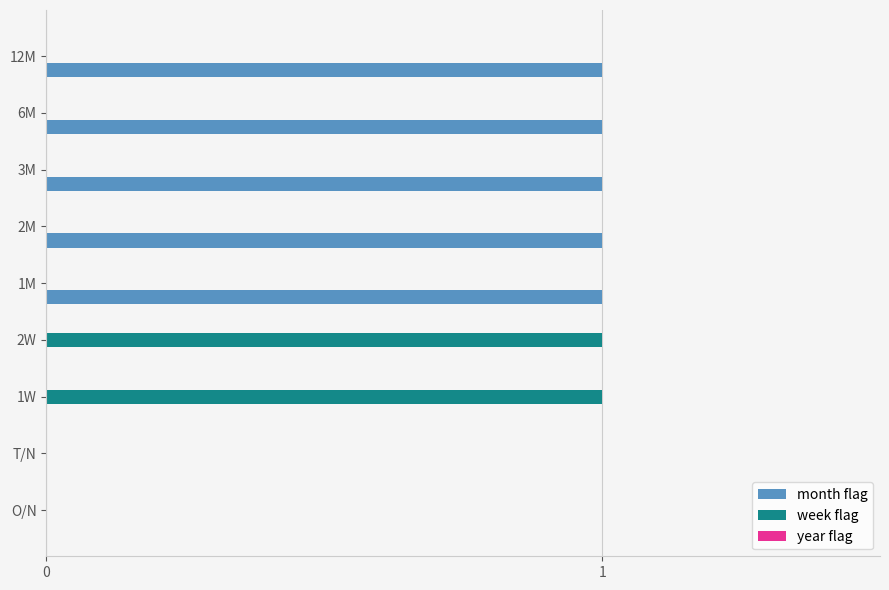

What is the sum of all month flag values?

5